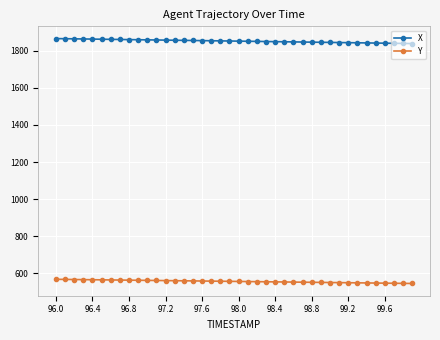

True or false: Y and X intersect in this chart.

False